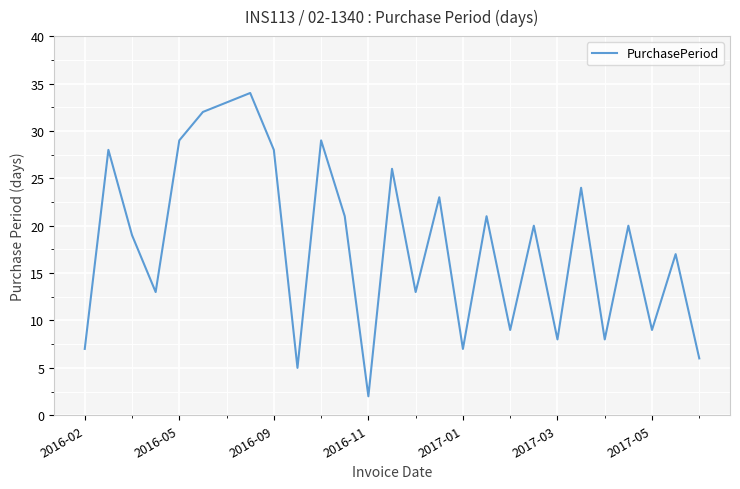

What is the greatest value displayed?

34